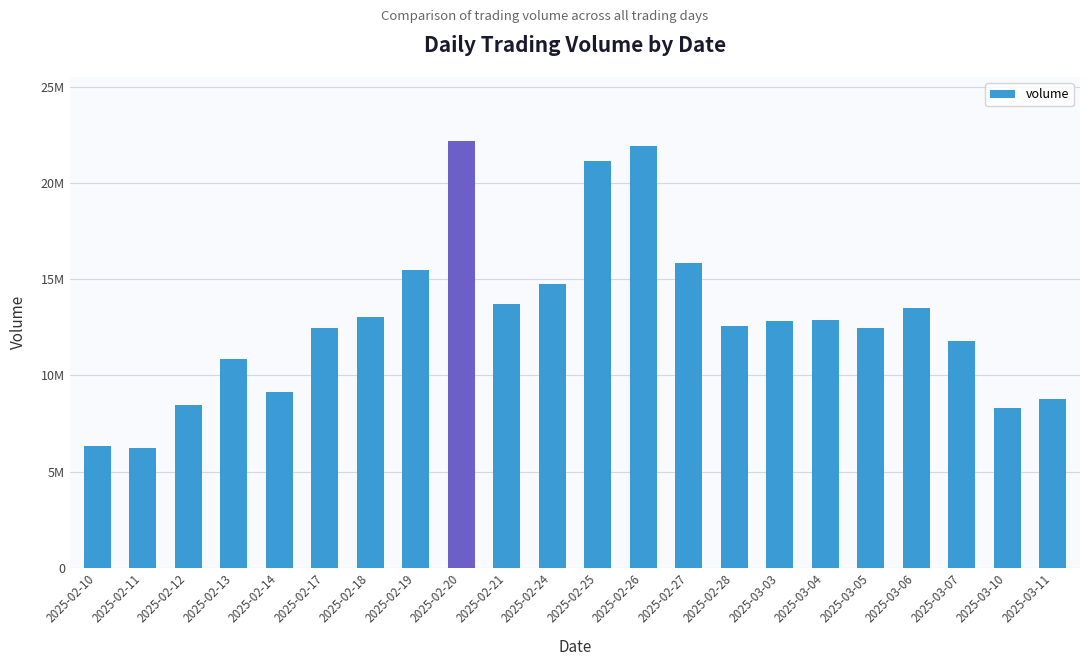

Between 2025-02-14 and 2025-02-24, which is larger?

2025-02-24